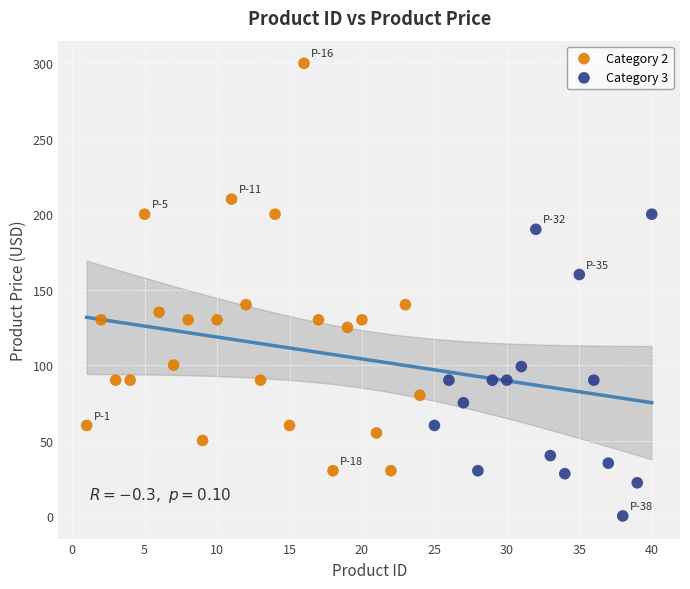

What are all the series names shown in the legend?

Category 2, Category 3